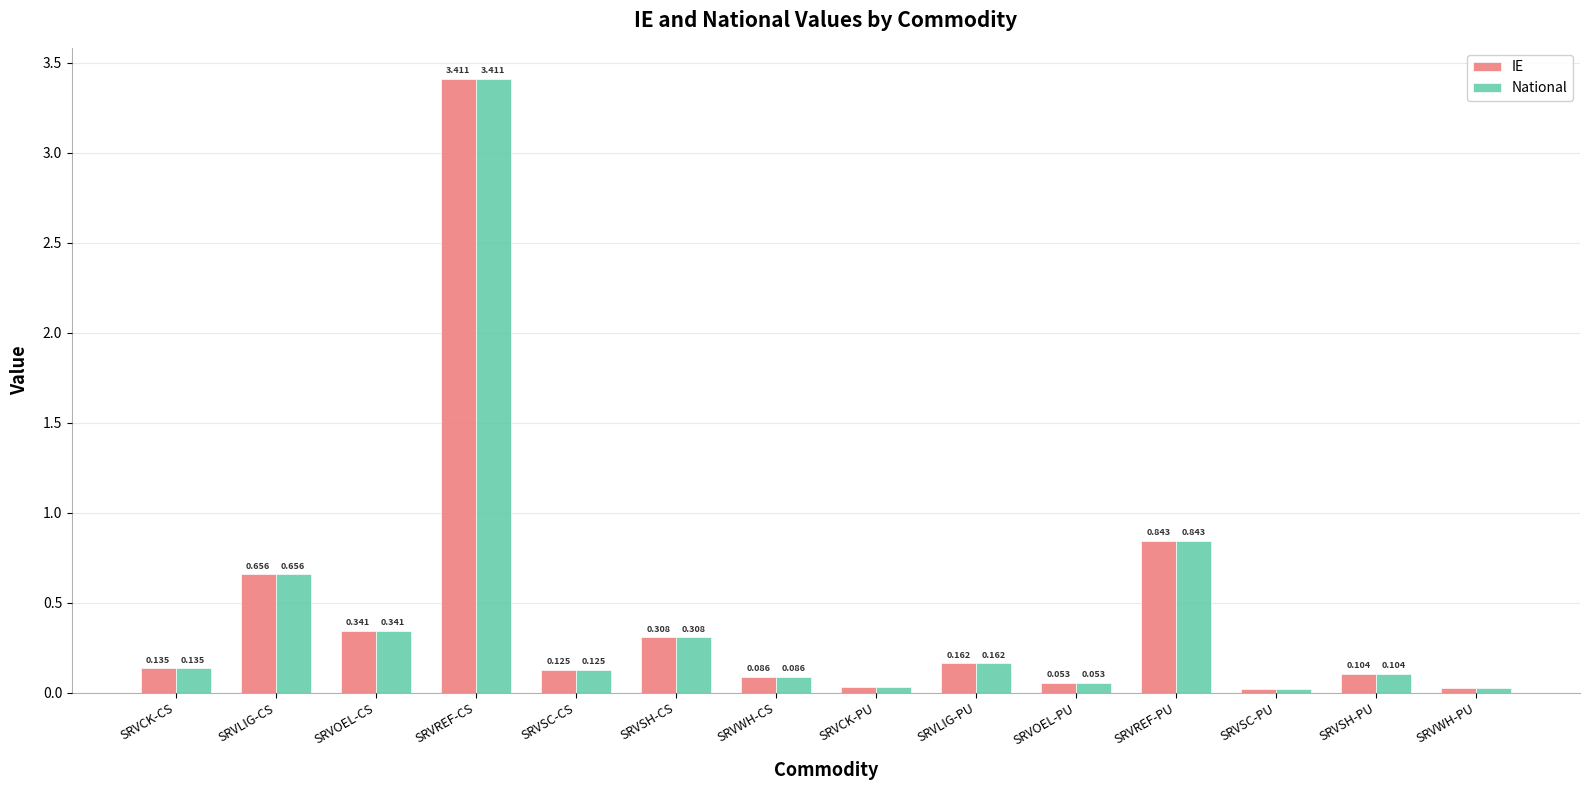

At which label does National reach its minimum?

SRVSC-PU